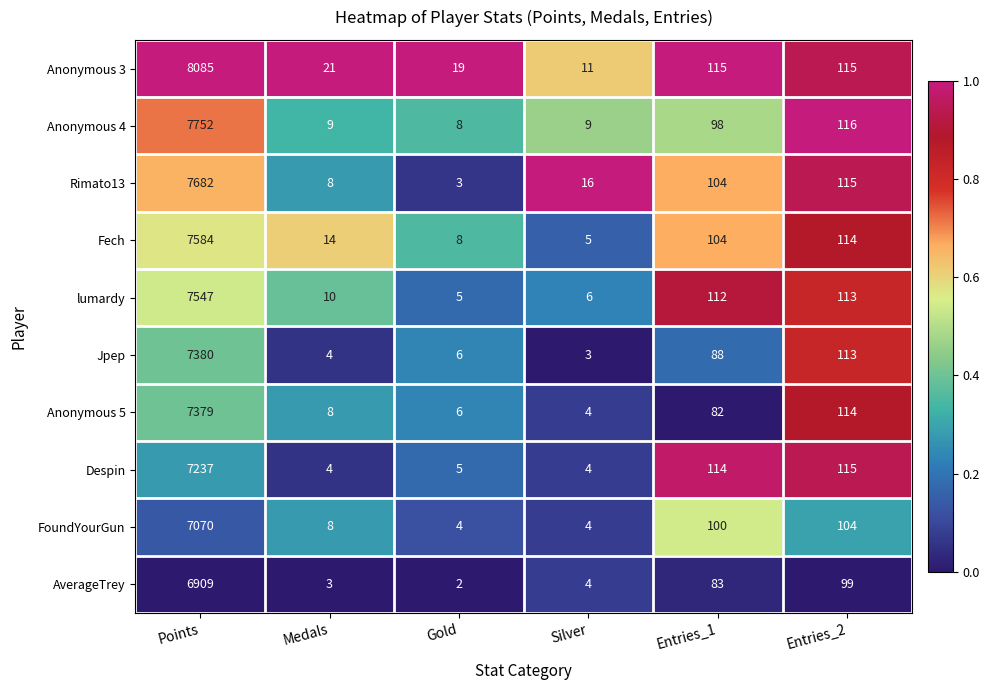

What is the spread (max minus min) of values at Points?

1176